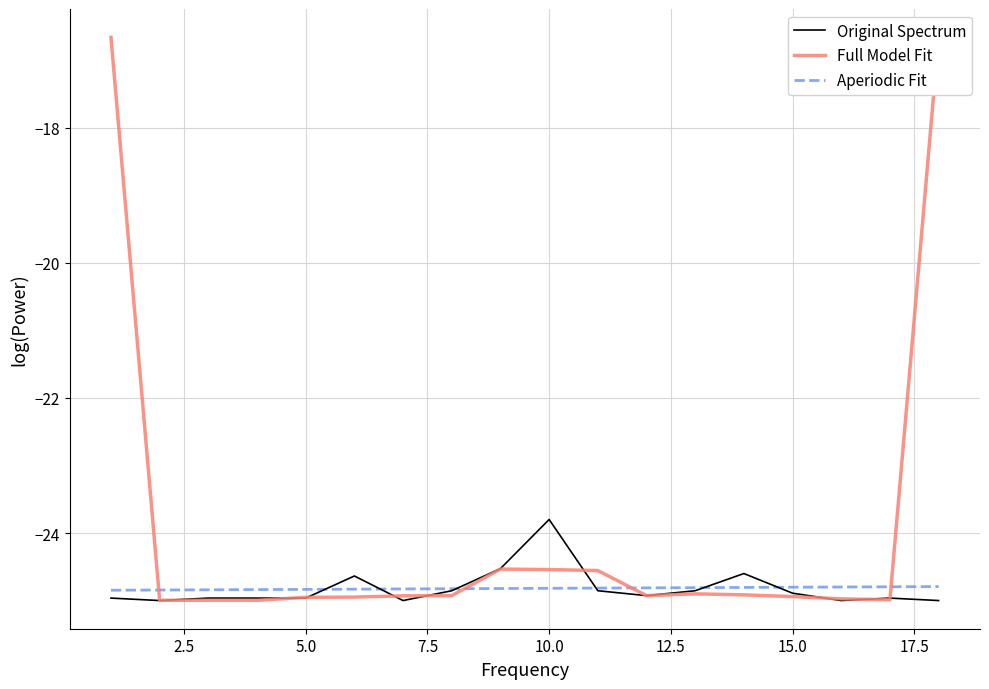

What is the minimum value for Full Model Fit?

-25.0